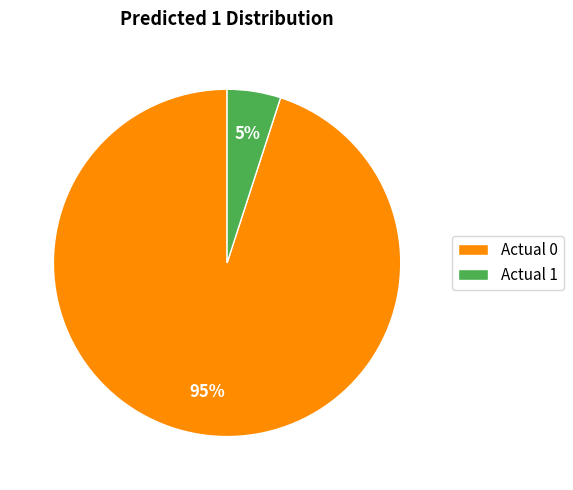

To the nearest percent, what percentage of the pie is Actual 0?

95%